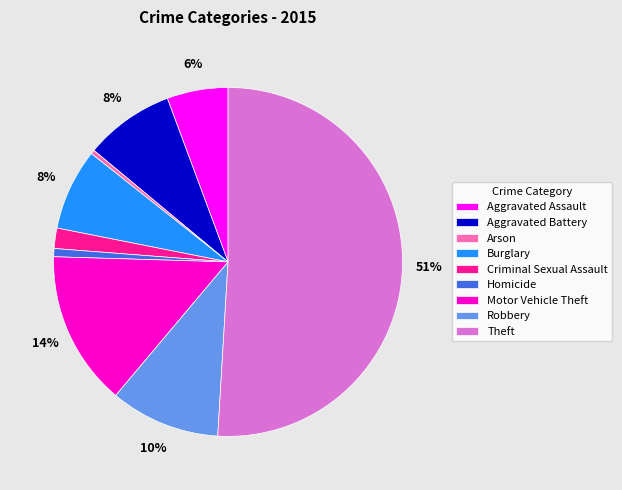

Which category has the biggest portion of the pie?

Theft